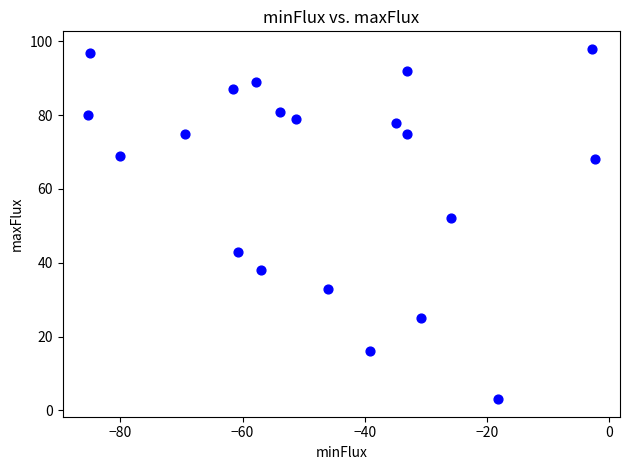

What is the range of Y values (max minus min)?

95